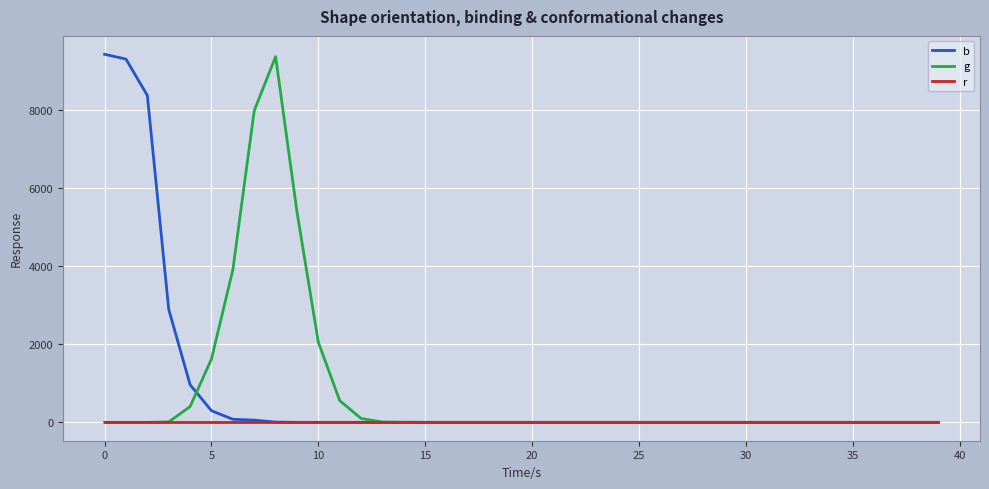

What is the average value of the b series?

785